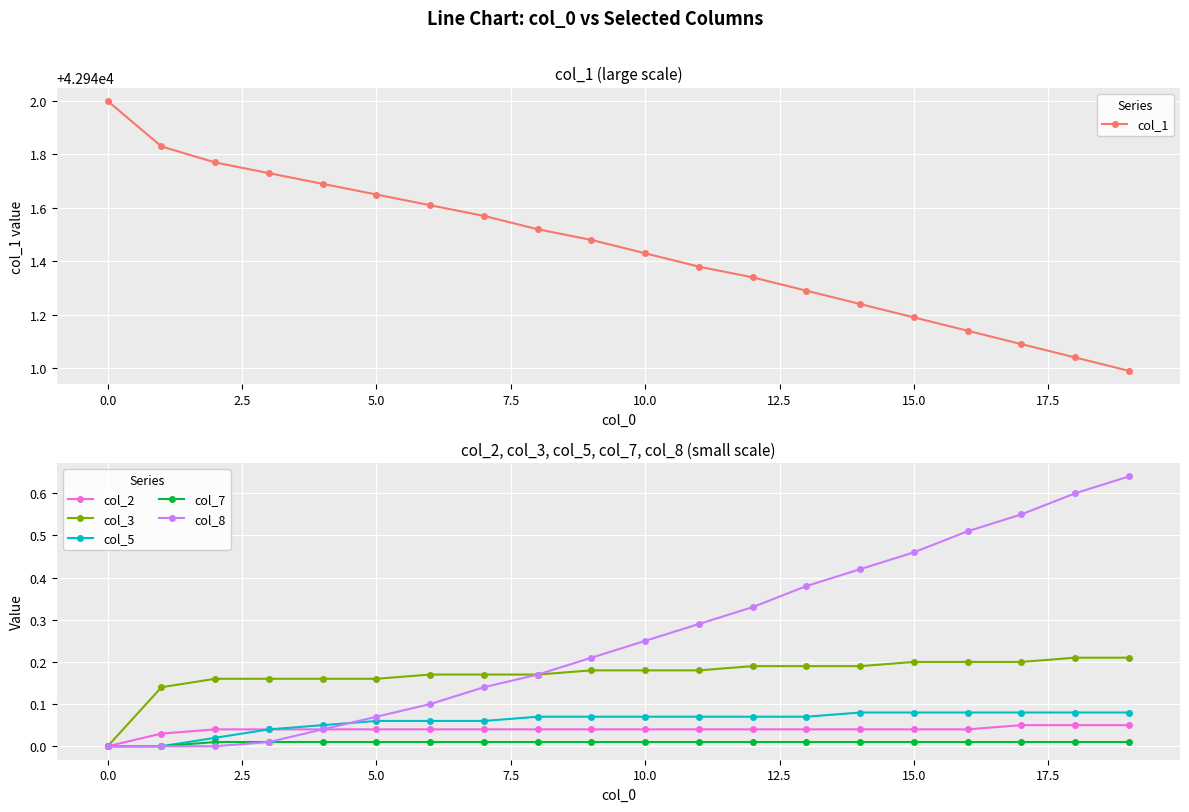

How many series are shown in this chart?

6